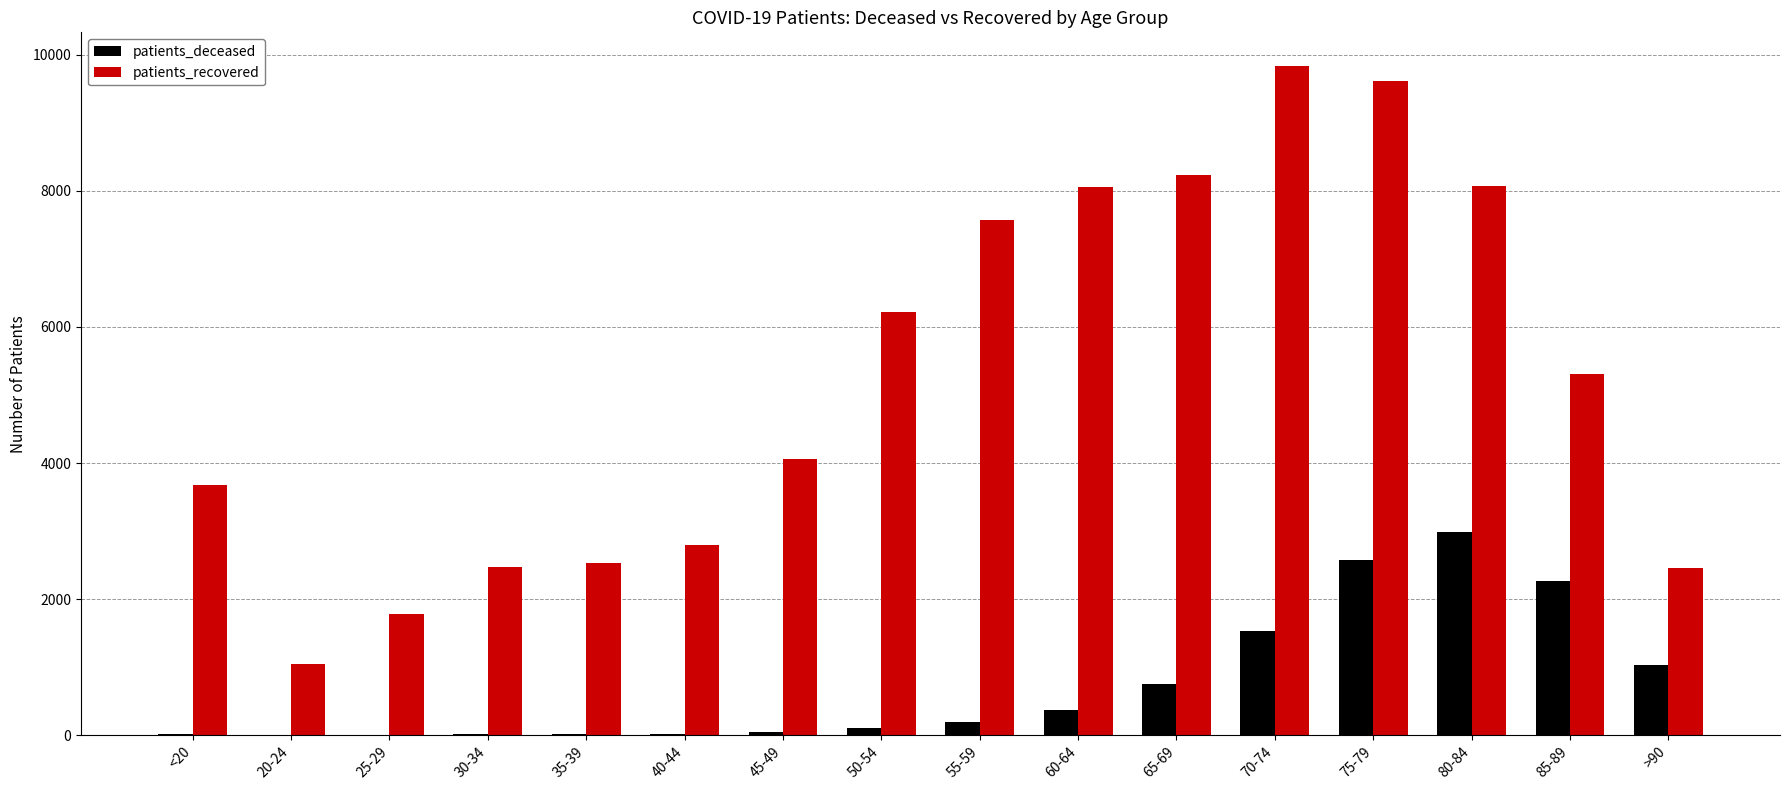

Which category has the highest value in the patients_deceased series?

80-84